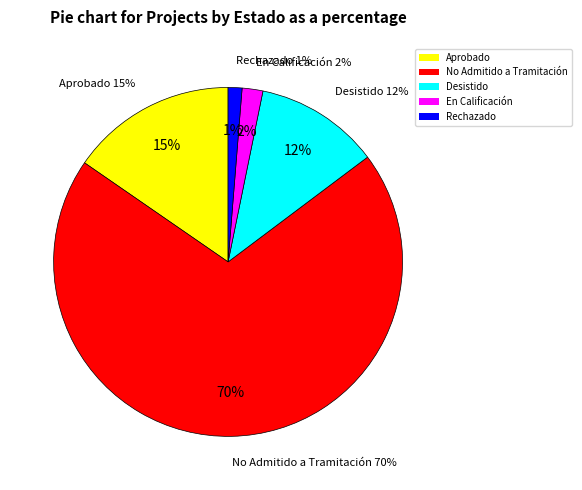

Rank the categories by value from highest to lowest.

No Admitido a Tramitación, Aprobado, Desistido, En Calificación, Rechazado